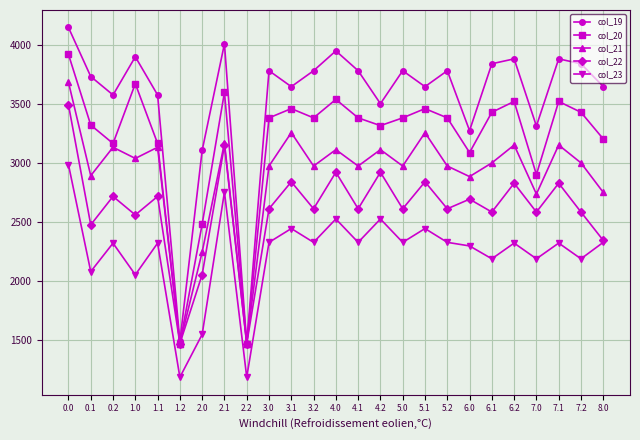

Is this an area chart (filled region under the line)?

No